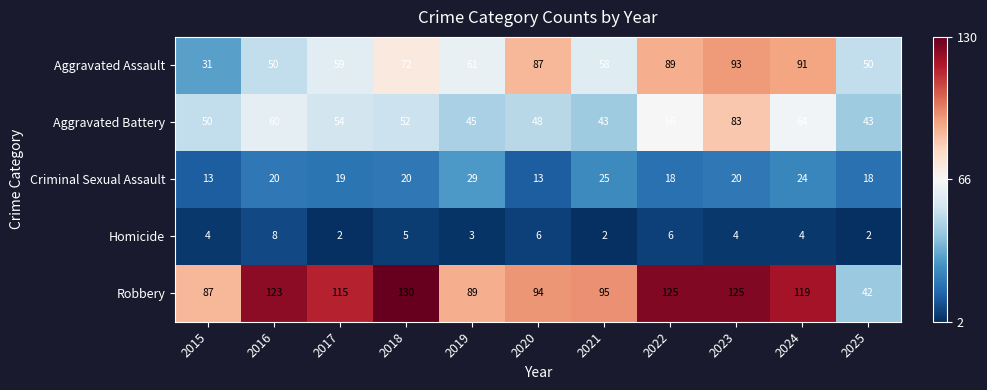

What is the difference between the highest and lowest values at 2015?

83